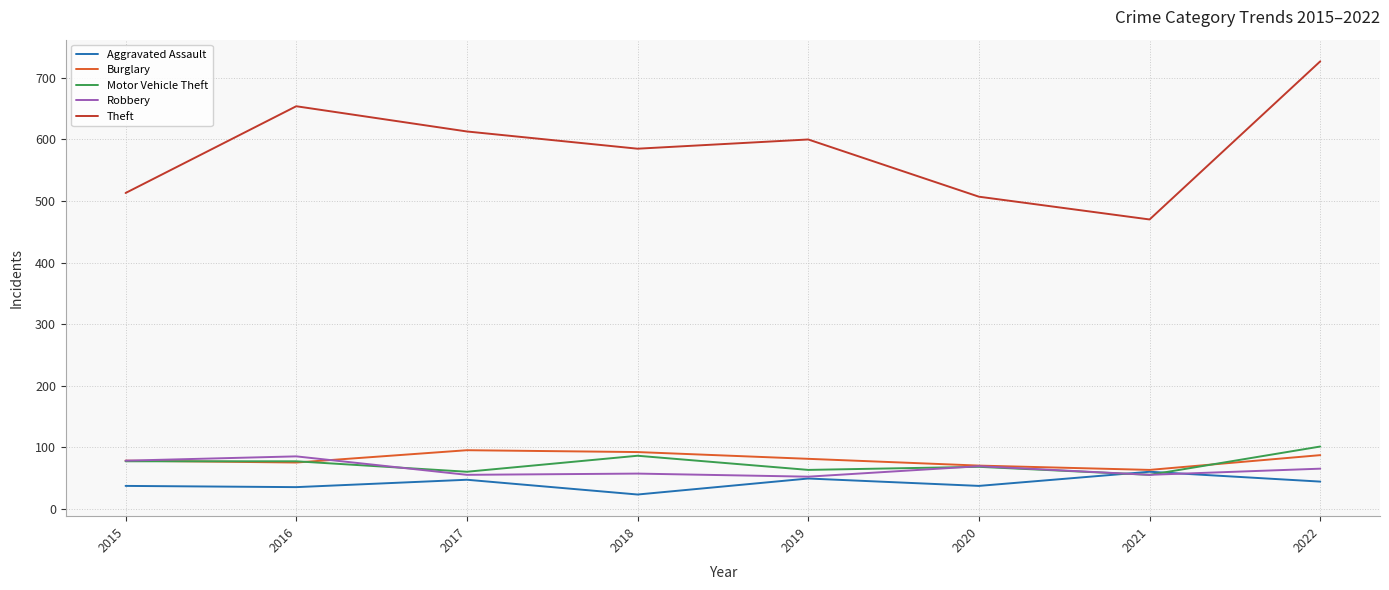

What is the sum of all Burglary values?

641